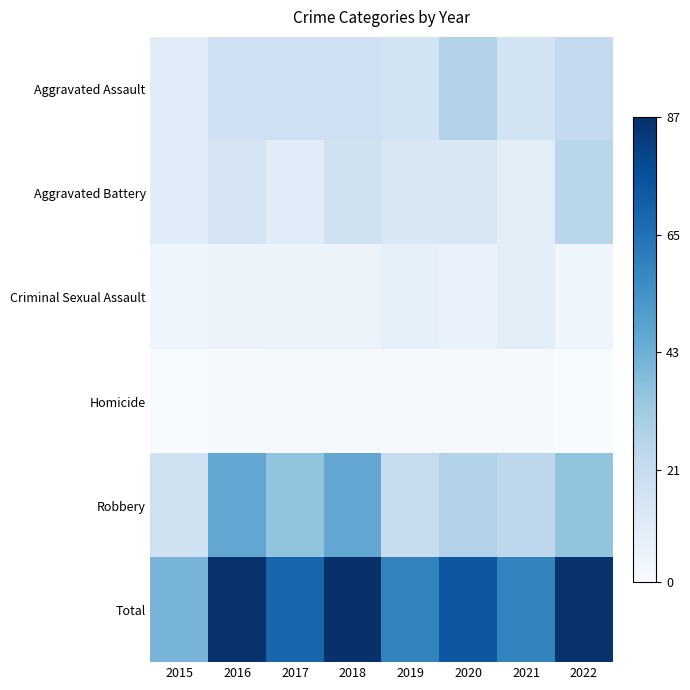

At which category is the sum across all series the highest?

2018